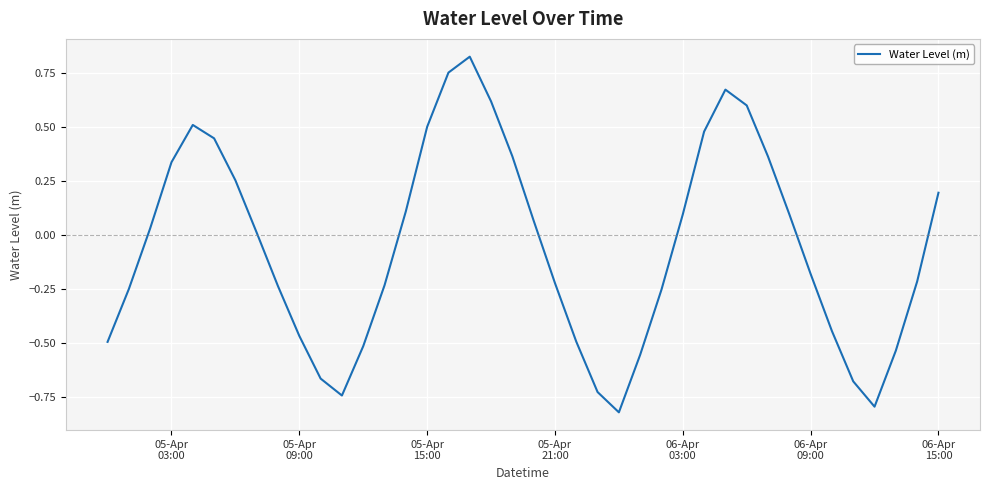

What is the difference between the maximum and minimum values?

1.6